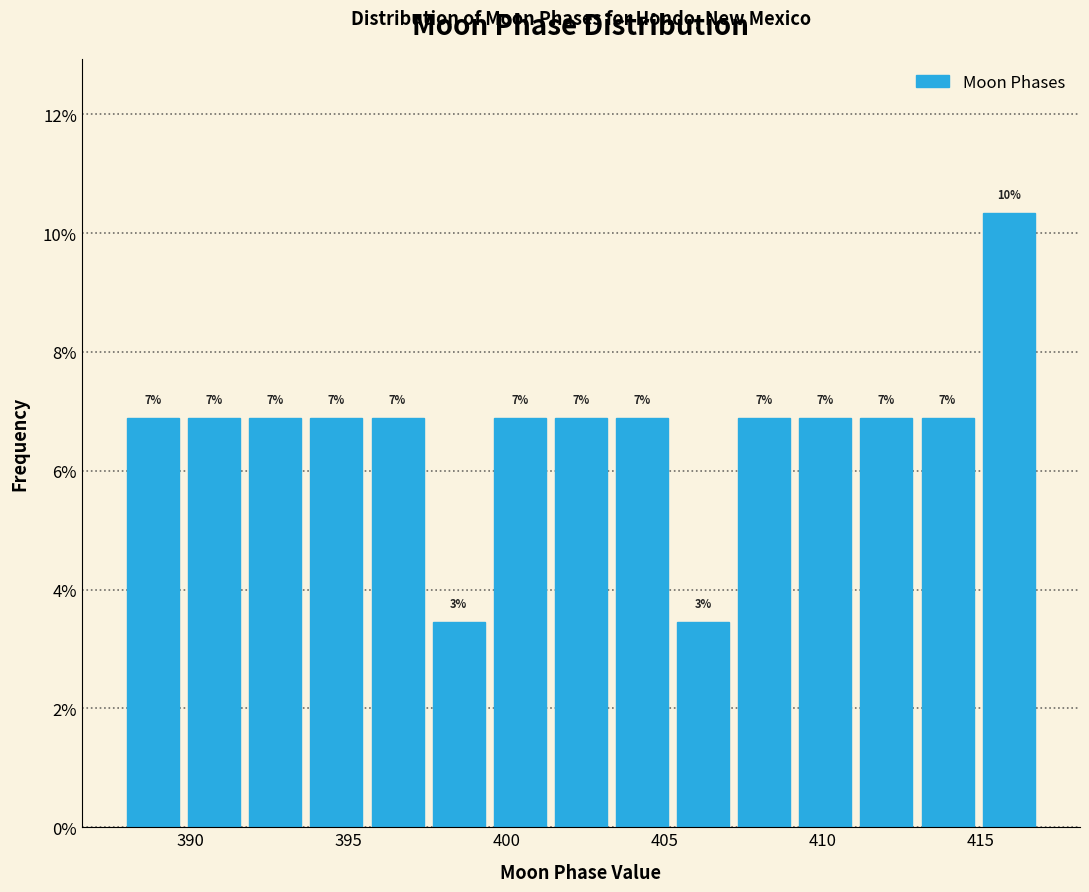

Around what value on the x-axis is the tallest bar? Give the approximate position of its centre, as read against the axis.

416.0